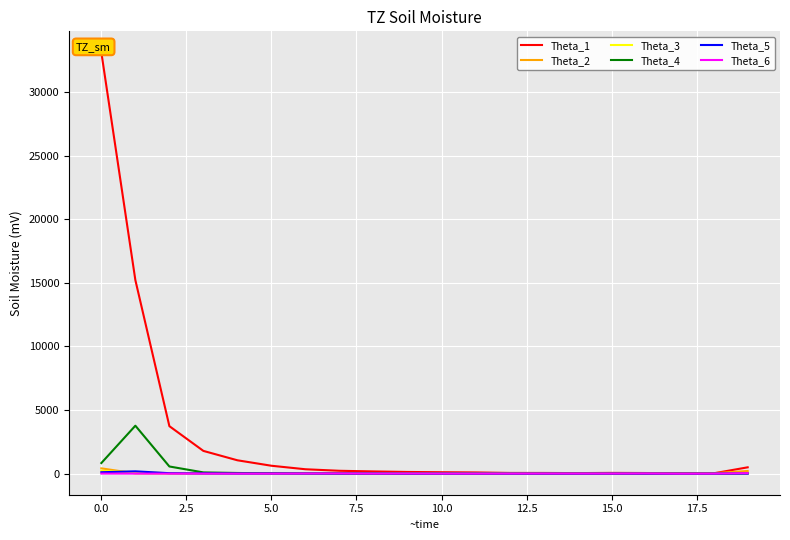

Which series has the largest total across all categories?

Theta_1